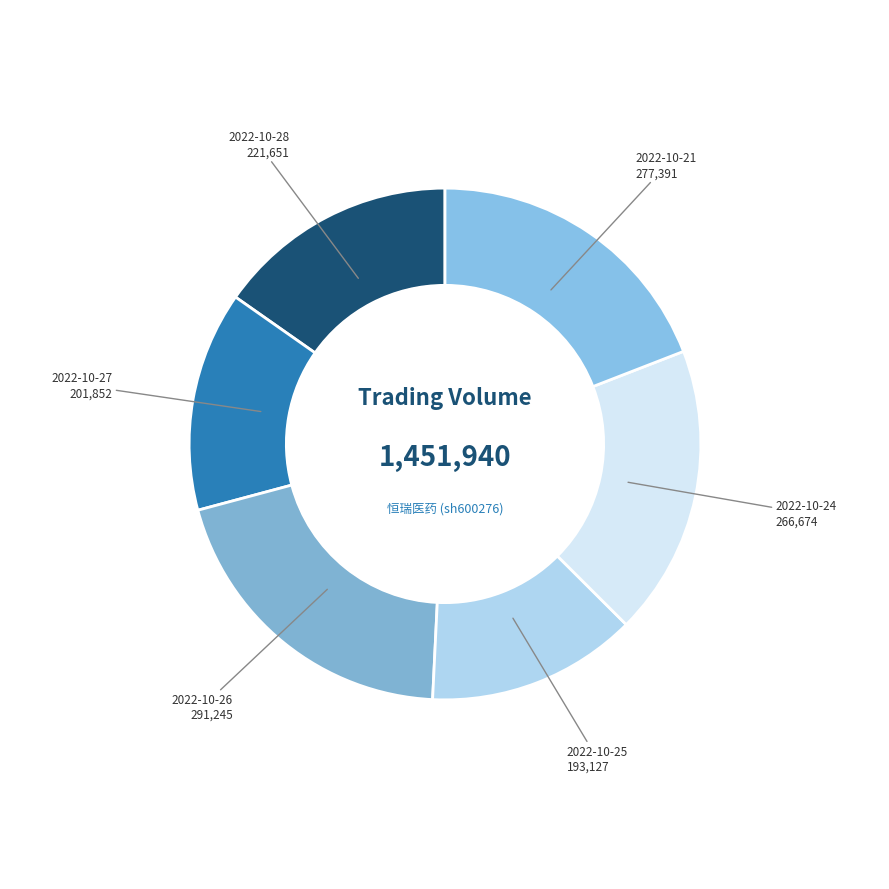

The 2022-10-24 slice represents 32% of the pie. True or false?

False